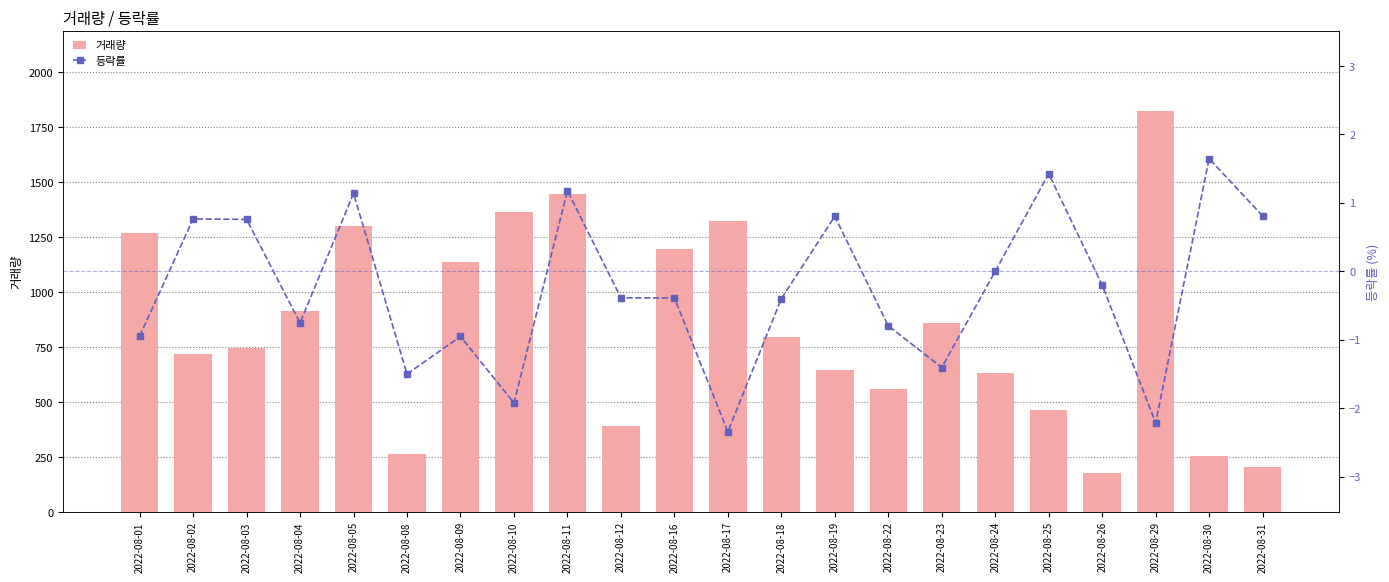

At which category does the chart reach its minimum across all series?

2022-08-17